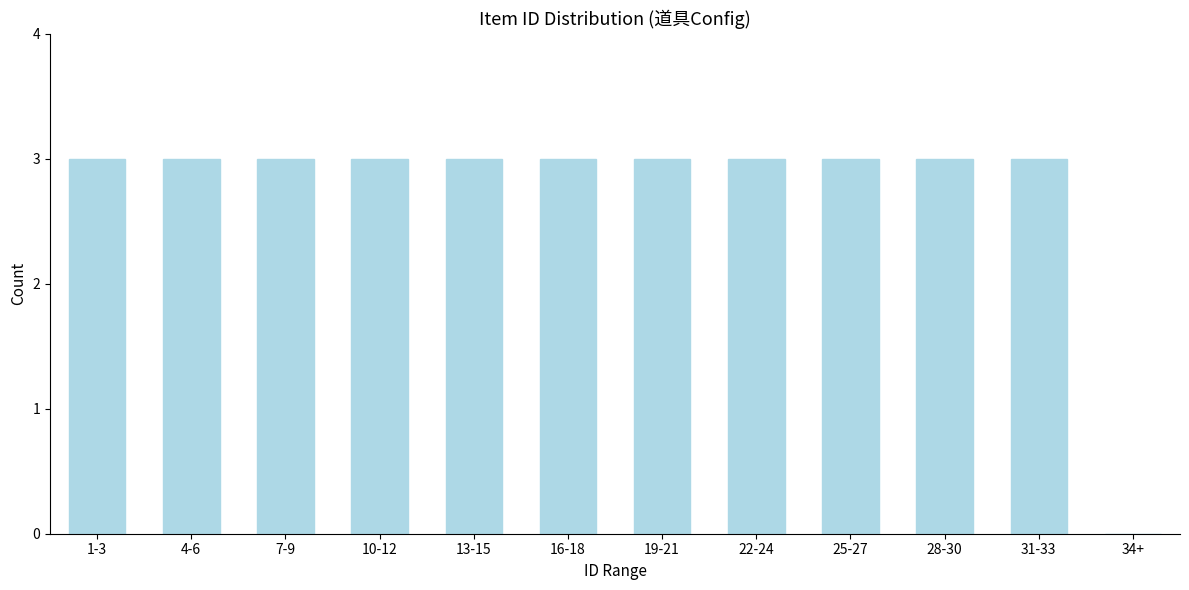

Reading right to left, list all the values displayed in this chart.

34+=0	31-33=3	28-30=3	25-27=3	22-24=3	19-21=3	16-18=3	13-15=3	10-12=3	7-9=3	4-6=3	1-3=3